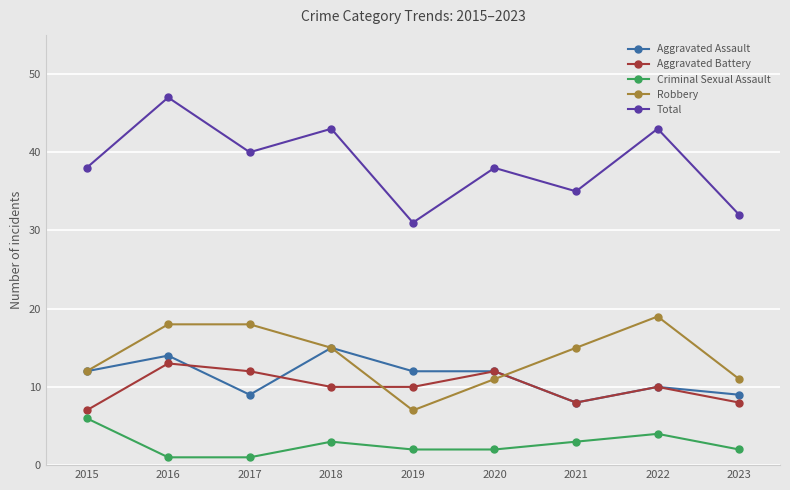

The value of Total at 2015 is 19. True or false?

False